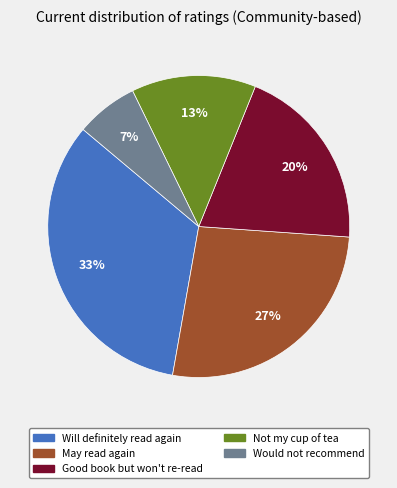

What is the largest slice in the pie chart?

Will definitely read again